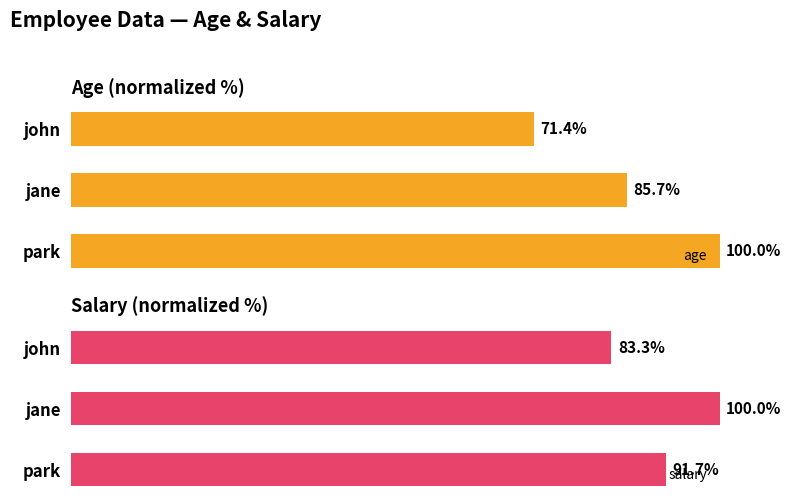

Which category has the lowest value in the salary series?

john